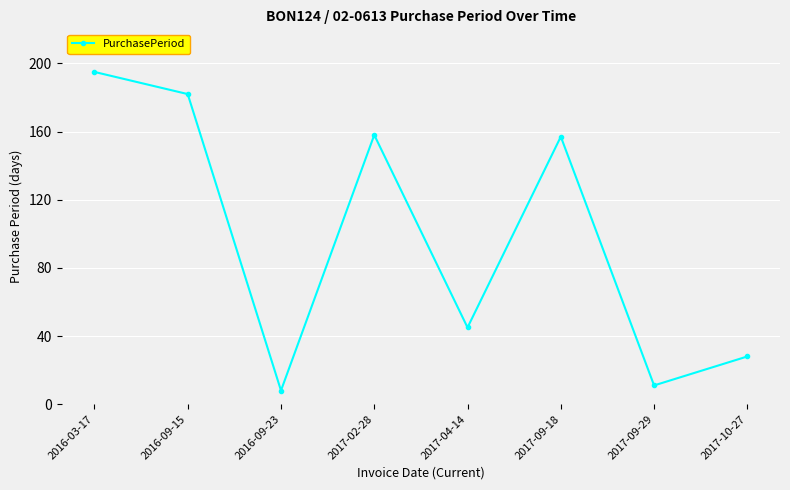

The value at 2017-10-27 is 28. True or false?

True